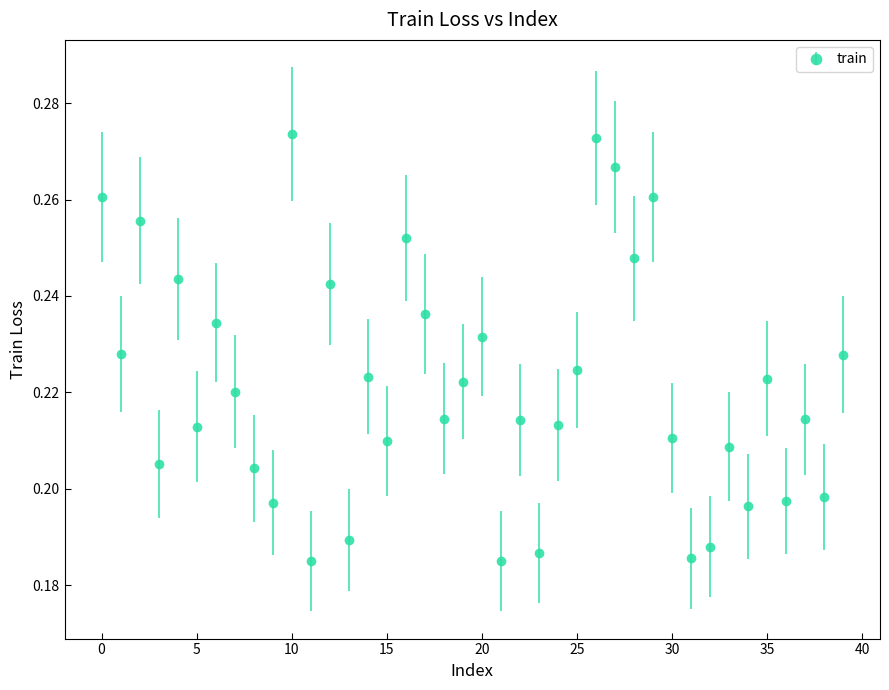

How many values are between 0 and 1?

40